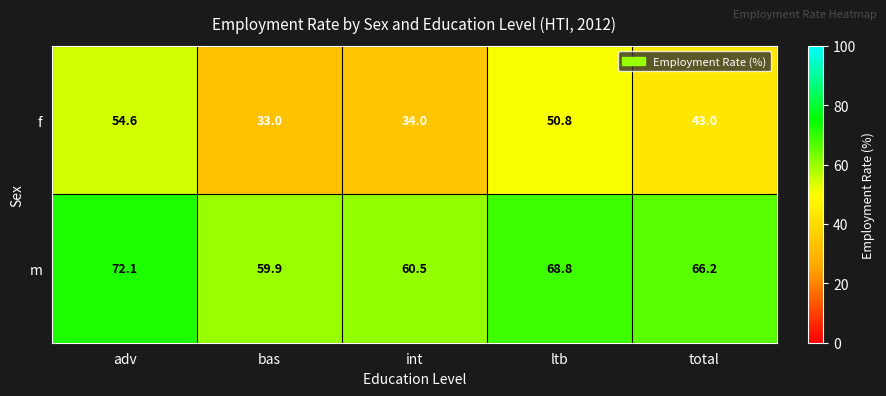

How many data points in f are less than 43?

2